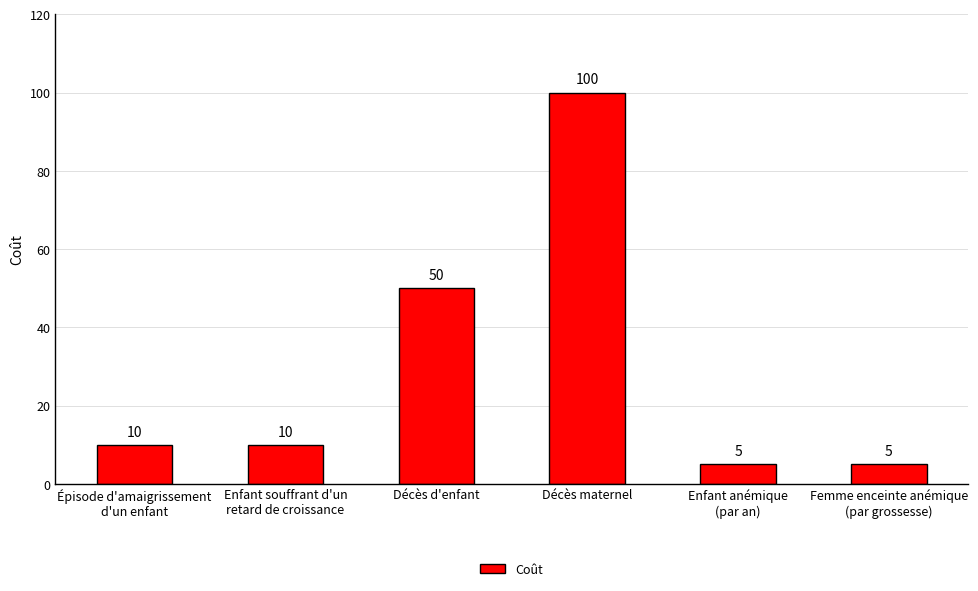

How many series are shown in this chart?

1